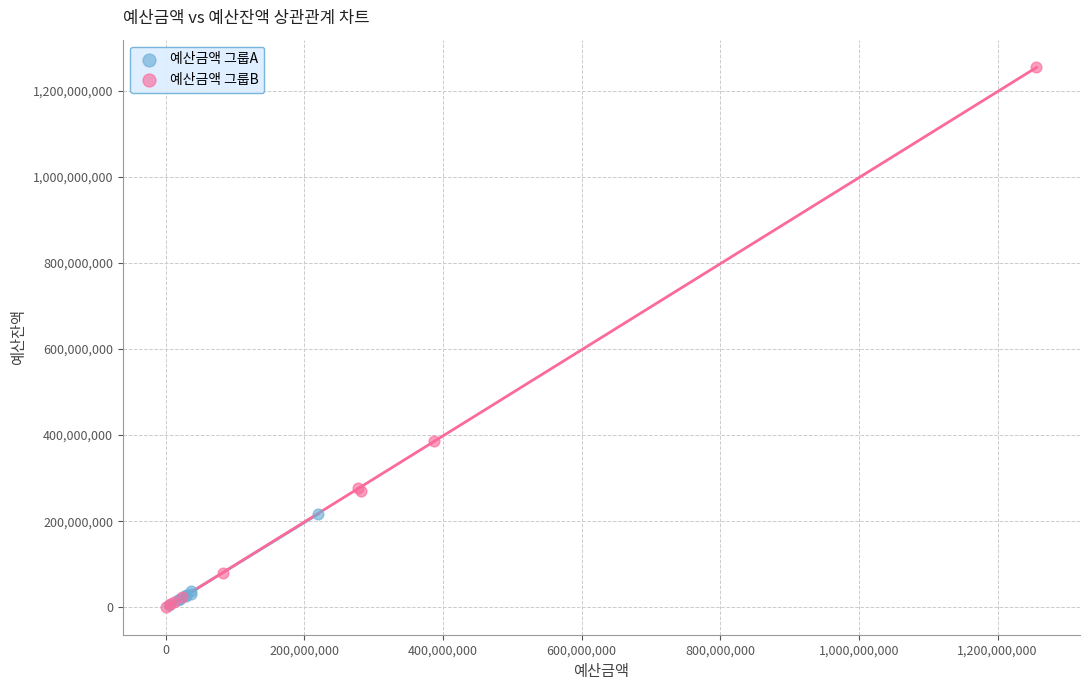

Which series has the largest Y range (max minus min)?

예산금액 그룹B